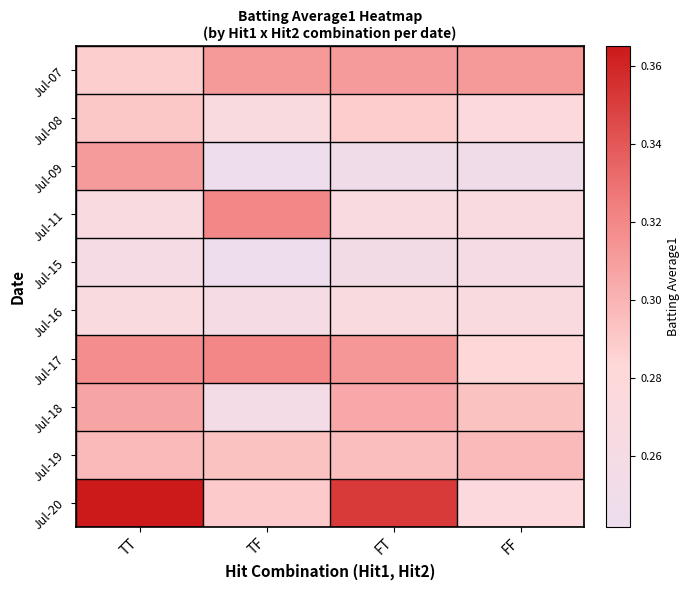

Reading left to right, extract all data points from this chart.

Jul-07: TT=0.3	TF=0.3	FT=0.3	FF=0.3
Jul-08: TT=0.3	TF=0.3	FT=0.3	FF=0.3
Jul-09: TT=0.3	TF=0.2	FT=0.3	FF=0.3
Jul-11: TT=0.3	TF=0.3	FT=0.3	FF=0.3
Jul-15: TT=0.3	TF=0.2	FT=0.3	FF=0.3
Jul-16: TT=0.3	TF=0.3	FT=0.3	FF=0.3
Jul-17: TT=0.3	TF=0.3	FT=0.3	FF=0.3
Jul-18: TT=0.3	TF=0.3	FT=0.3	FF=0.3
Jul-19: TT=0.3	TF=0.3	FT=0.3	FF=0.3
Jul-20: TT=0.4	TF=0.3	FT=0.4	FF=0.3